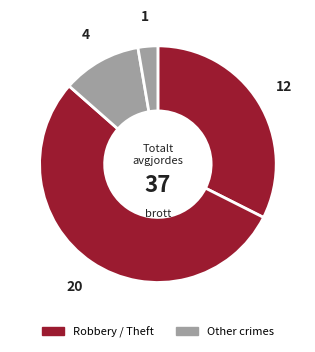

Which category has the biggest portion of the pie?

Theft